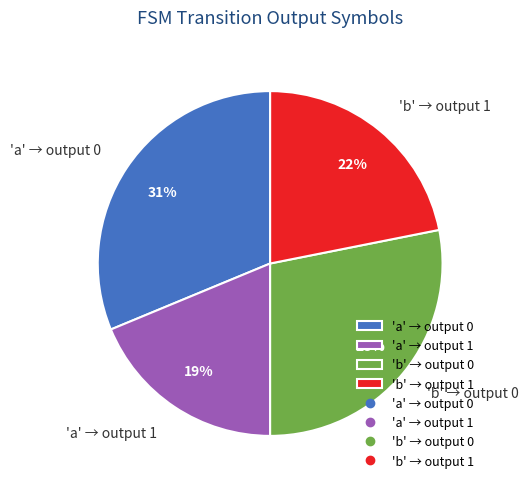

True or false: 'b' → output 1 accounts for 22% of the total.

True